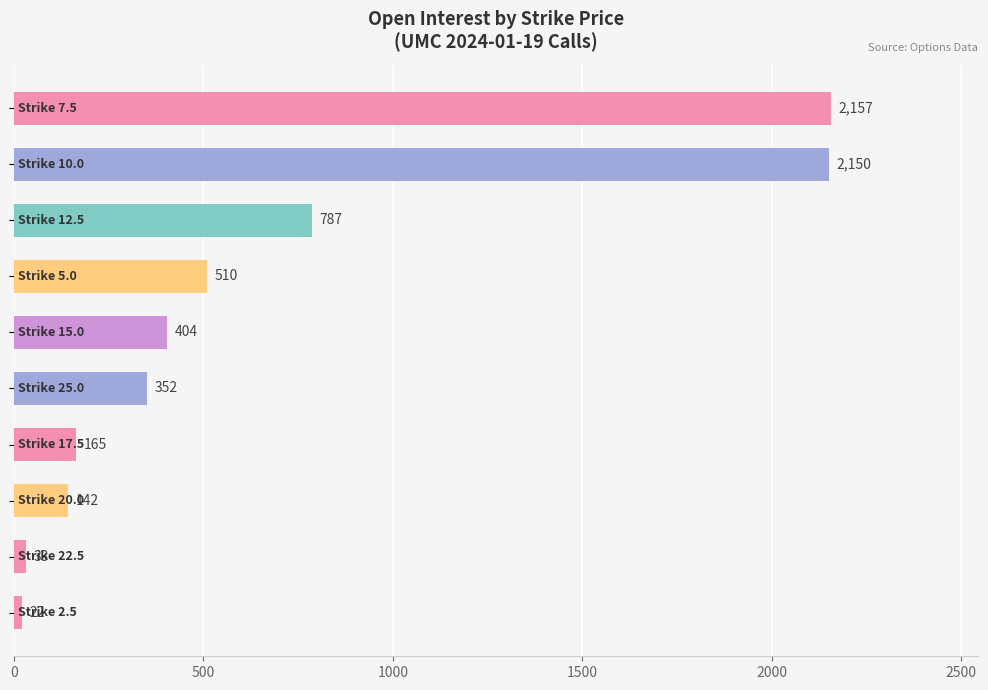

What is the smallest value displayed?

22